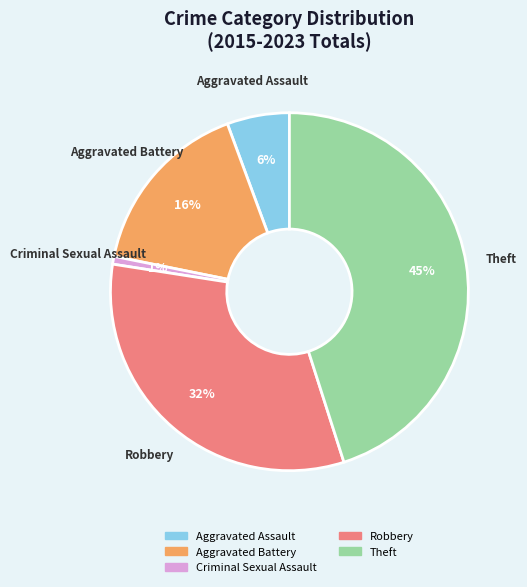

The Theft slice represents 54% of the pie. True or false?

False